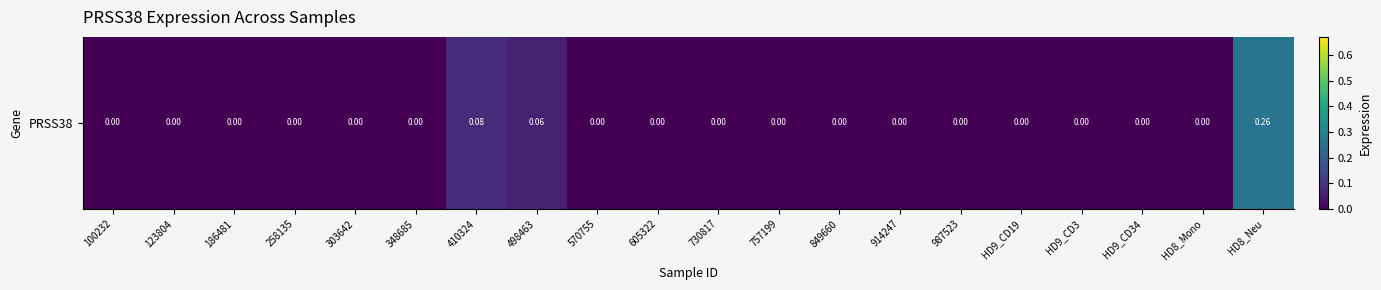

At which category does the chart reach its minimum across all series?

100232